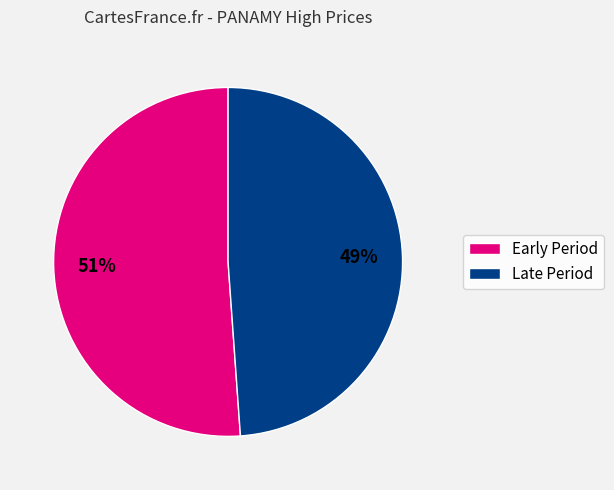

To the nearest percent, what is the difference between the largest and smallest slice percentages?

2%